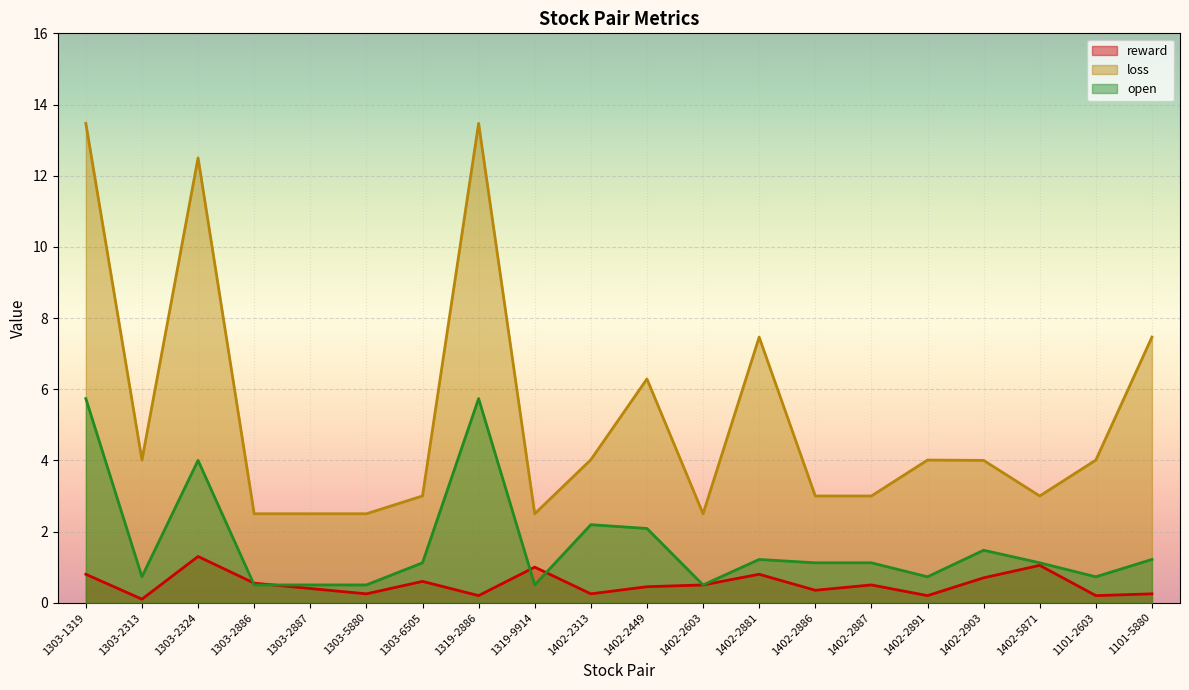

True or false: loss and reward cross at least once.

False